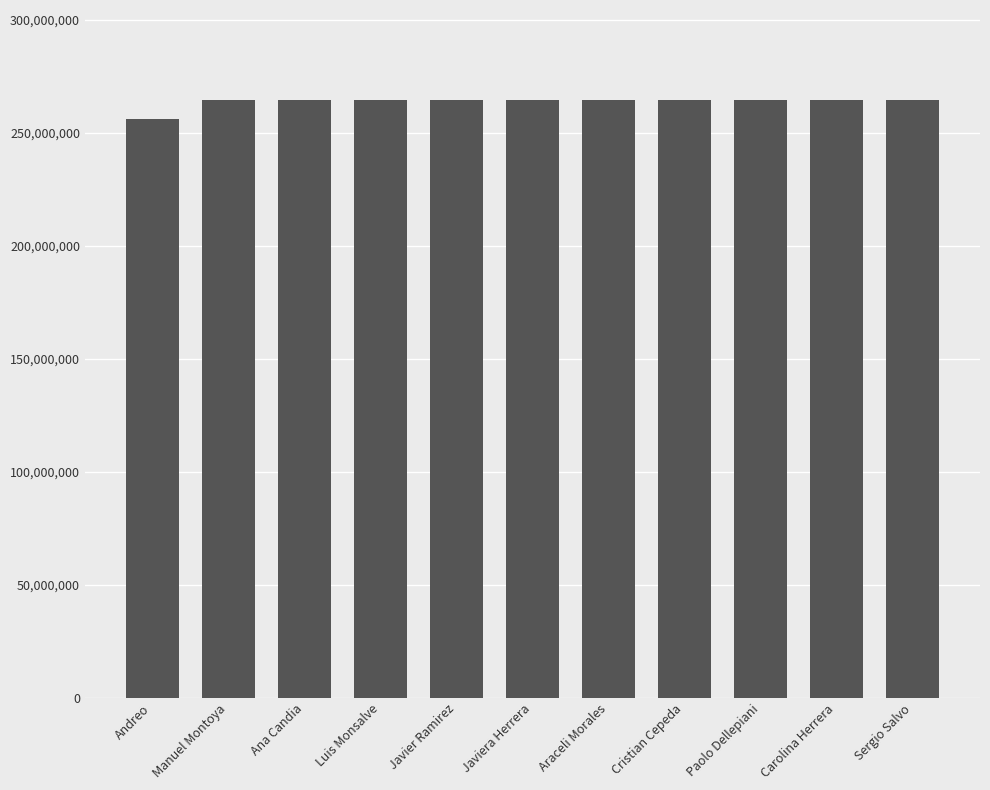

What is the difference between the maximum and minimum values?

8512922